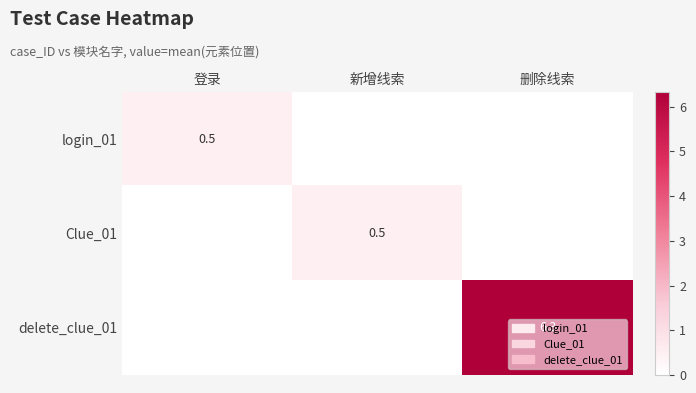

The value of login_01 at 登录 is 0.3. True or false?

False